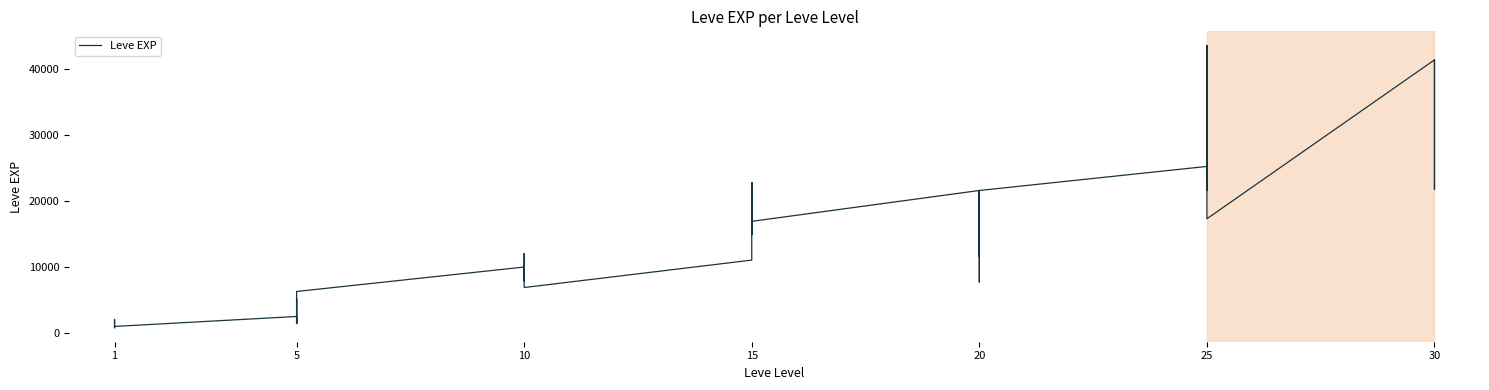

True or false: the data shows 3241 at 5.

False